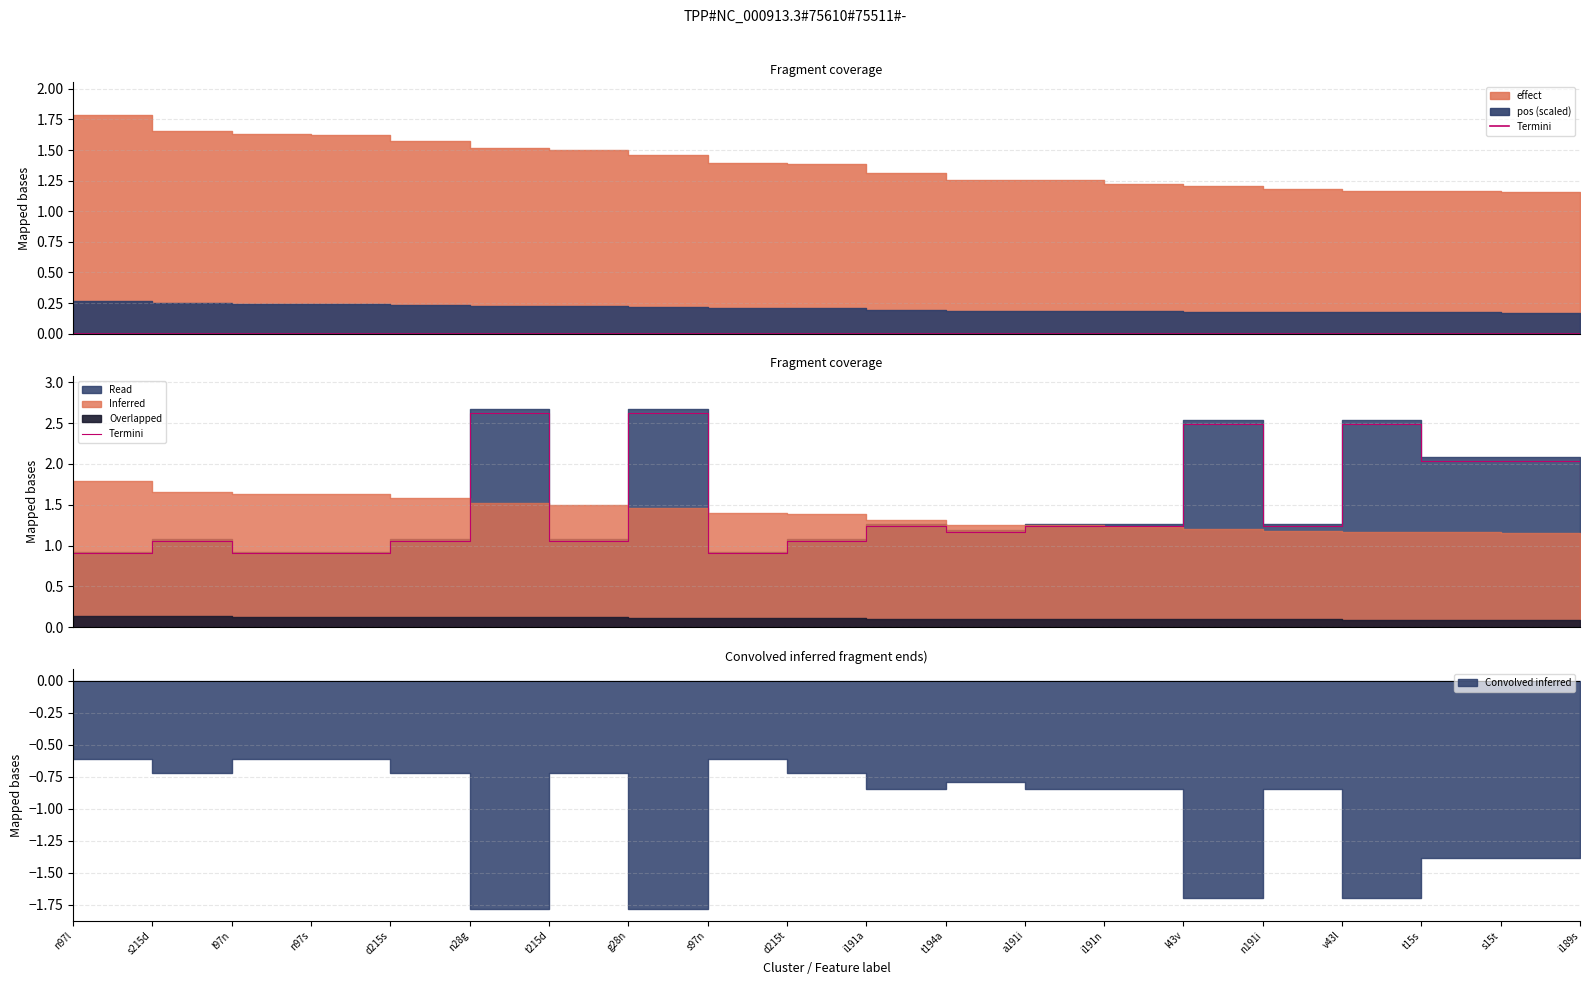

Rank the categories by value from highest to lowest.

n28g, g28n, l43v, v43l, t15s, s15t, i189s, i191a, a191i, i191n, n191i, t194a, s215d, d215s, t215d, d215t, n97l, l97n, n97s, s97n